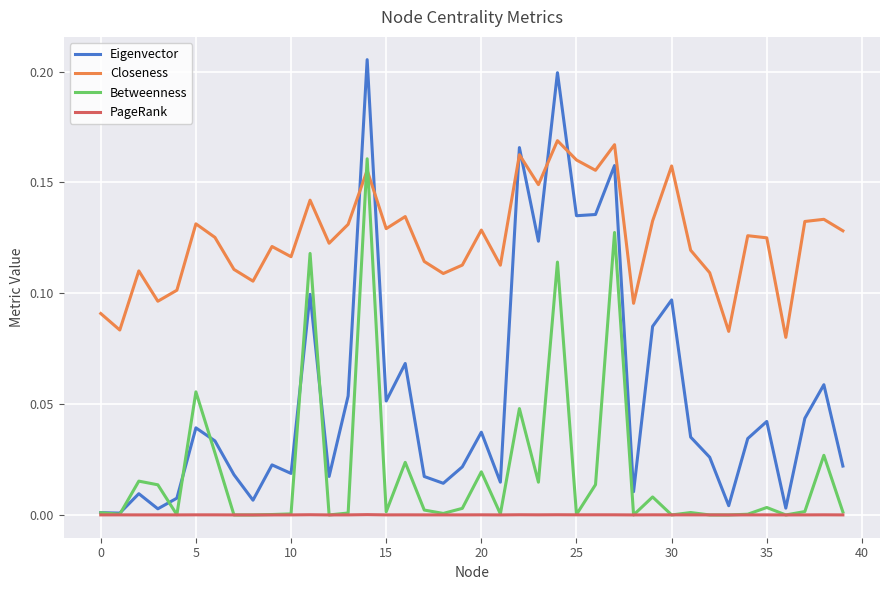

Rank the series by their average value, from lowest to highest.

PageRank, Betweenness, Eigenvector, Closeness